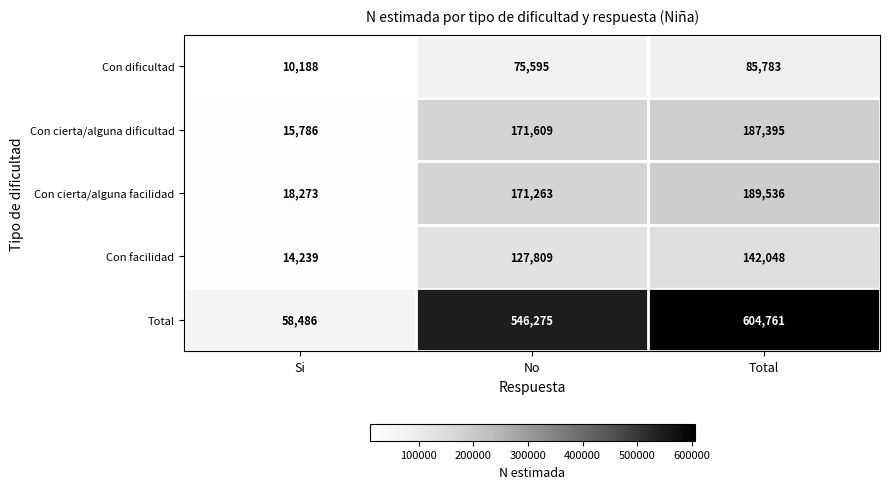

Rank the series by their maximum value, from highest to lowest.

Total, Con cierta/alguna facilidad, Con cierta/alguna dificultad, Con facilidad, Con dificultad